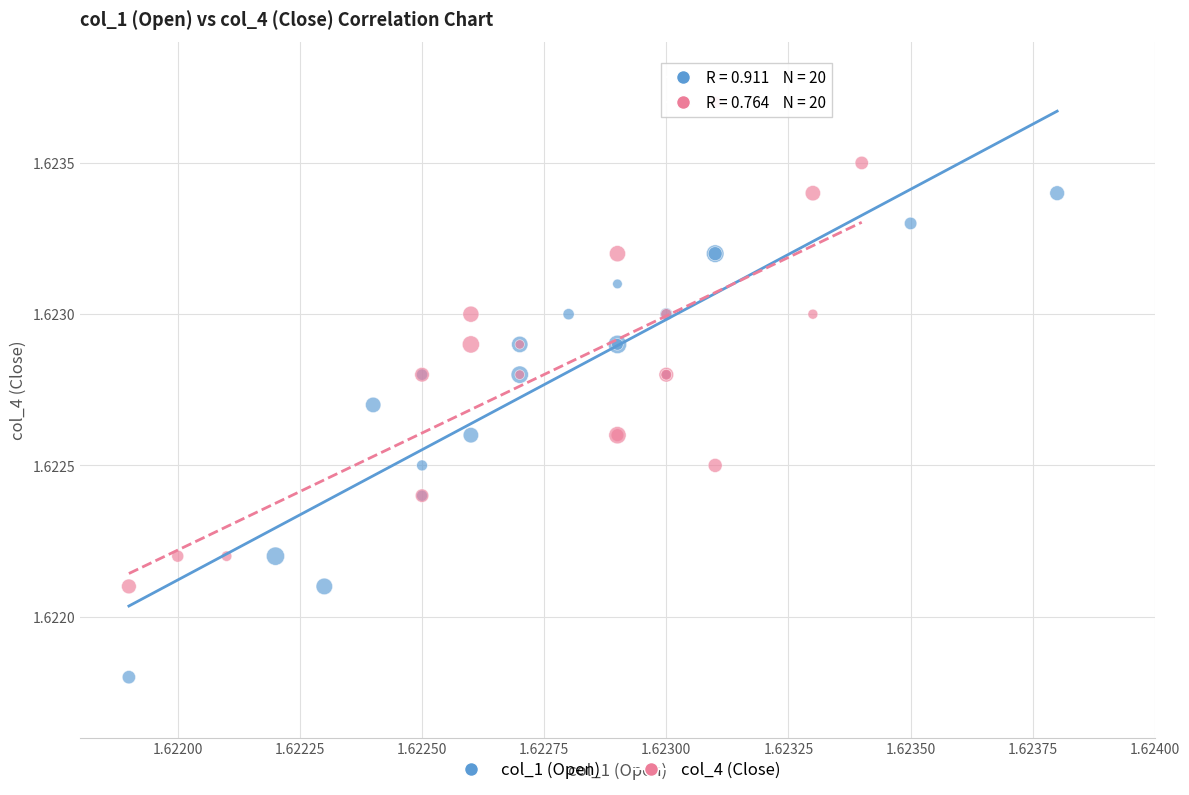

Which series reaches the maximum Y coordinate?

col_4 (Close)